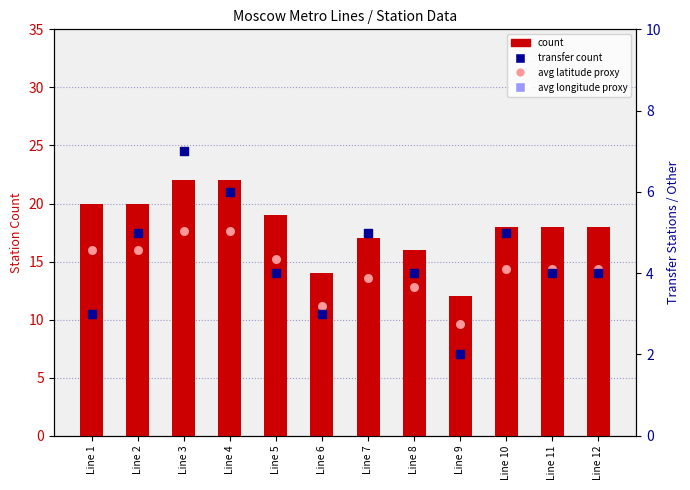

Which series has the largest total across all categories?

avg longitude proxy